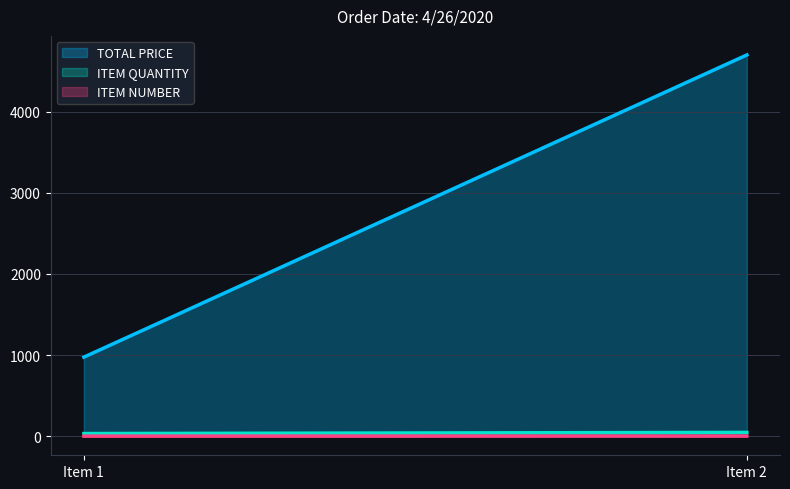

How many lines are shown in the chart?

3